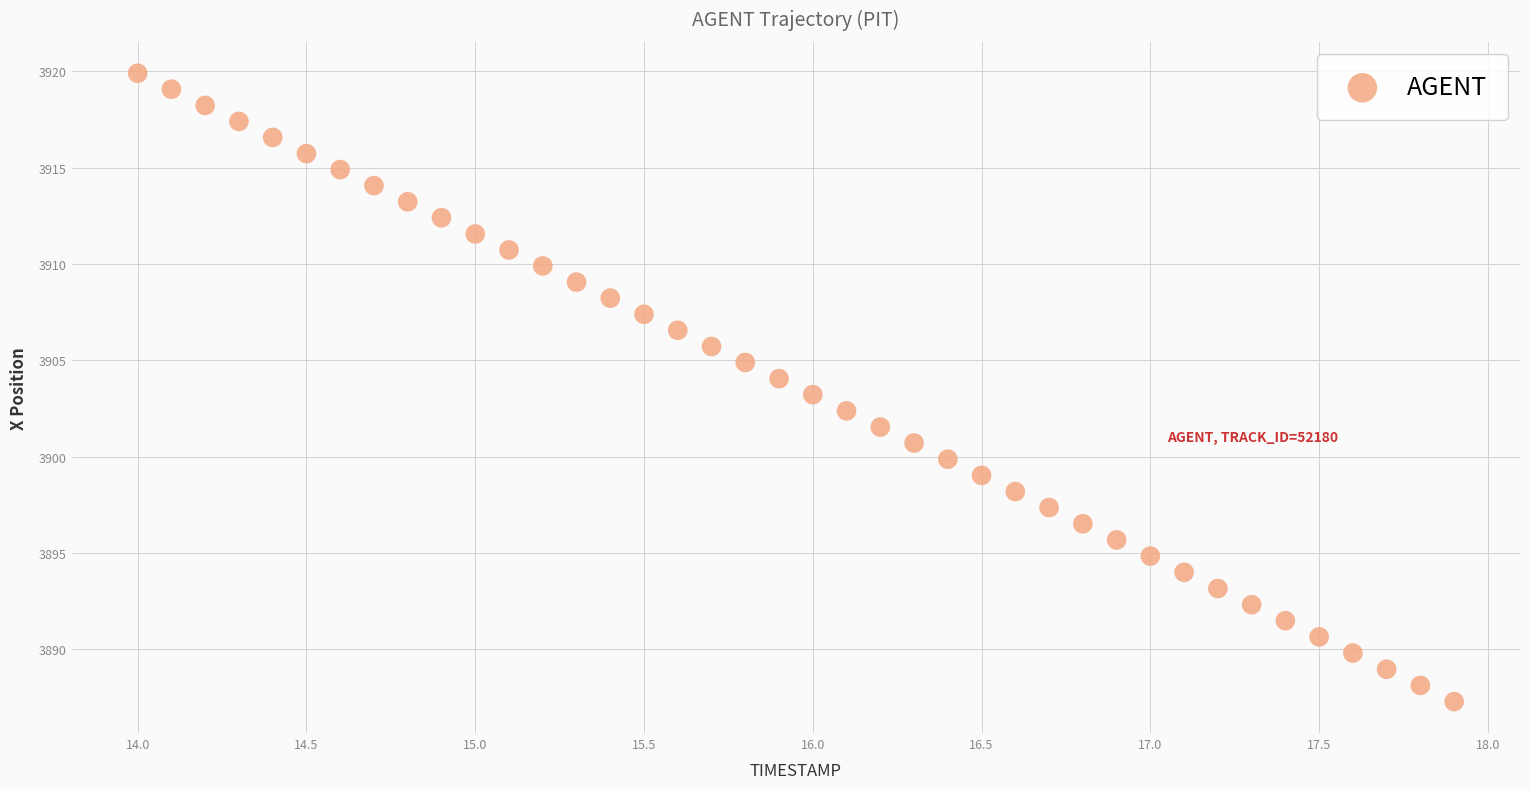

What is the range of Y values (max minus min)?

32.6